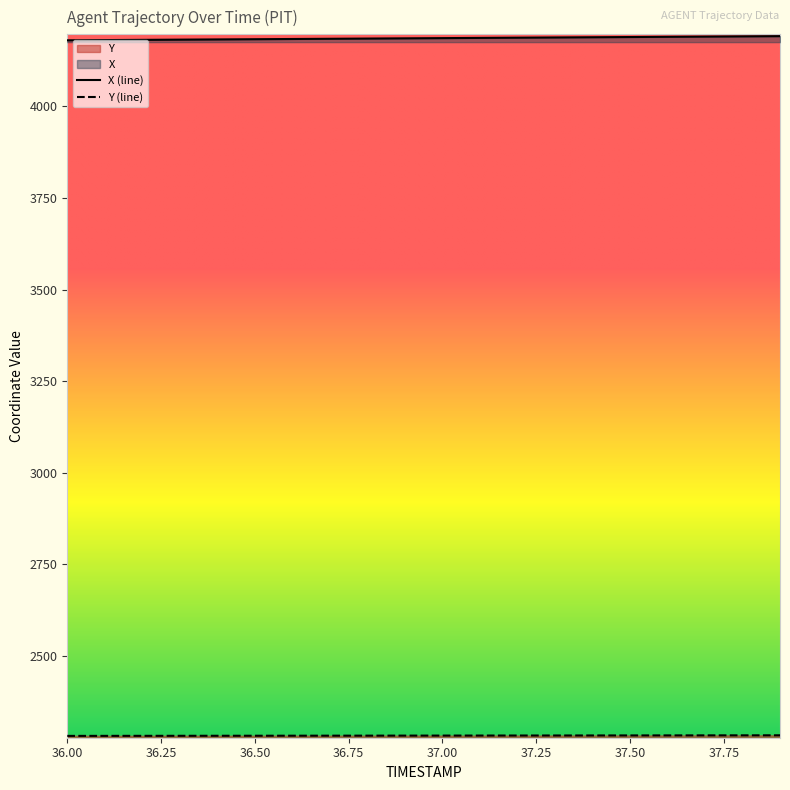

Rank the series by their maximum value, from lowest to highest.

Y, X